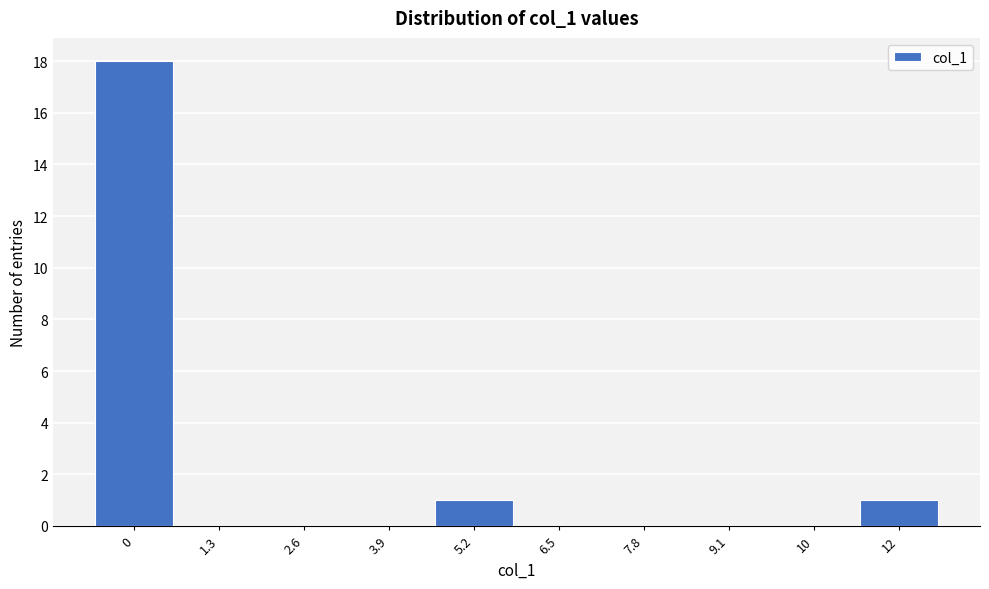

Reading left to right, extract all data points from this chart.

0=18	1.3=0	2.6=0	3.9=0	5.2=1	6.5=0	7.8=0	9.1=0	10=0	12=1